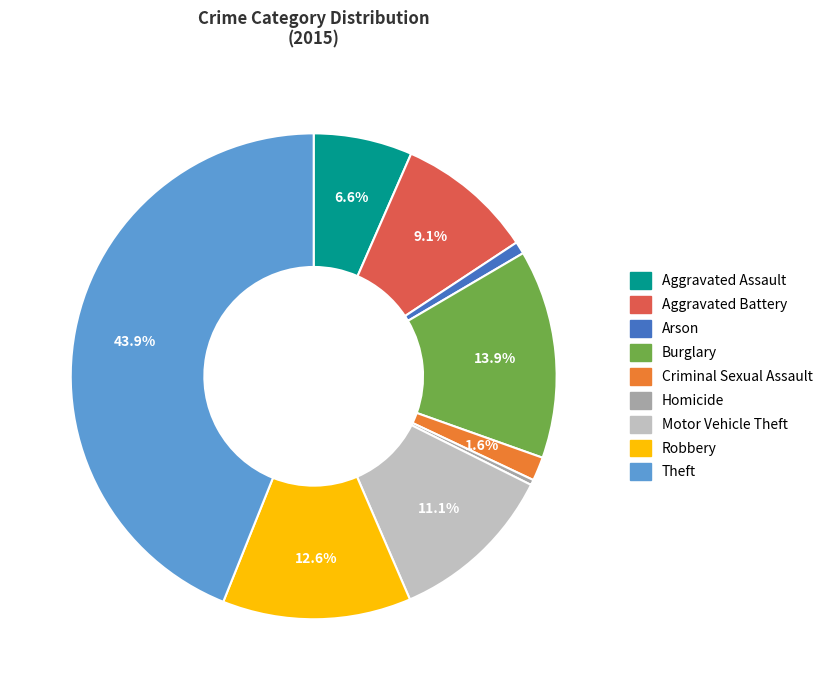

To the nearest percent, what percentage of the pie is Motor Vehicle Theft?

11%